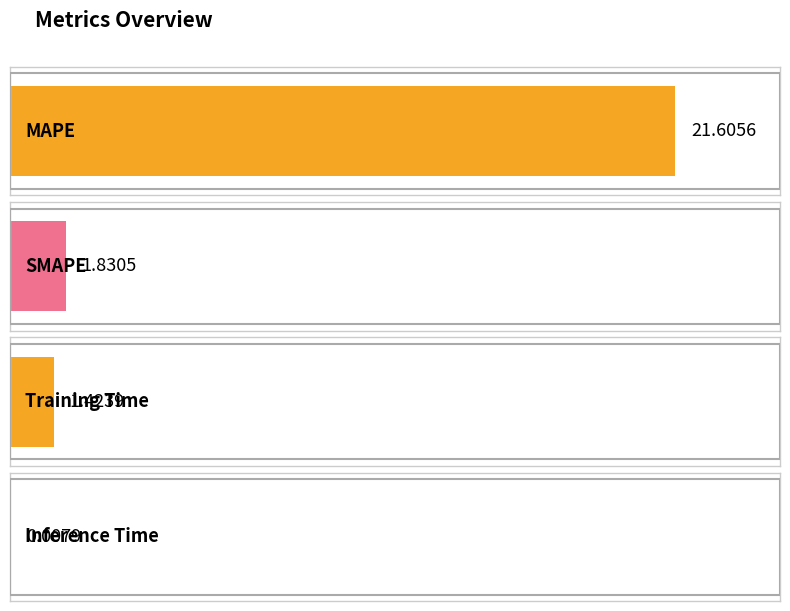

Reading left to right, what are all the values shown in this chart?

21.6	1.8	1.4	0.0